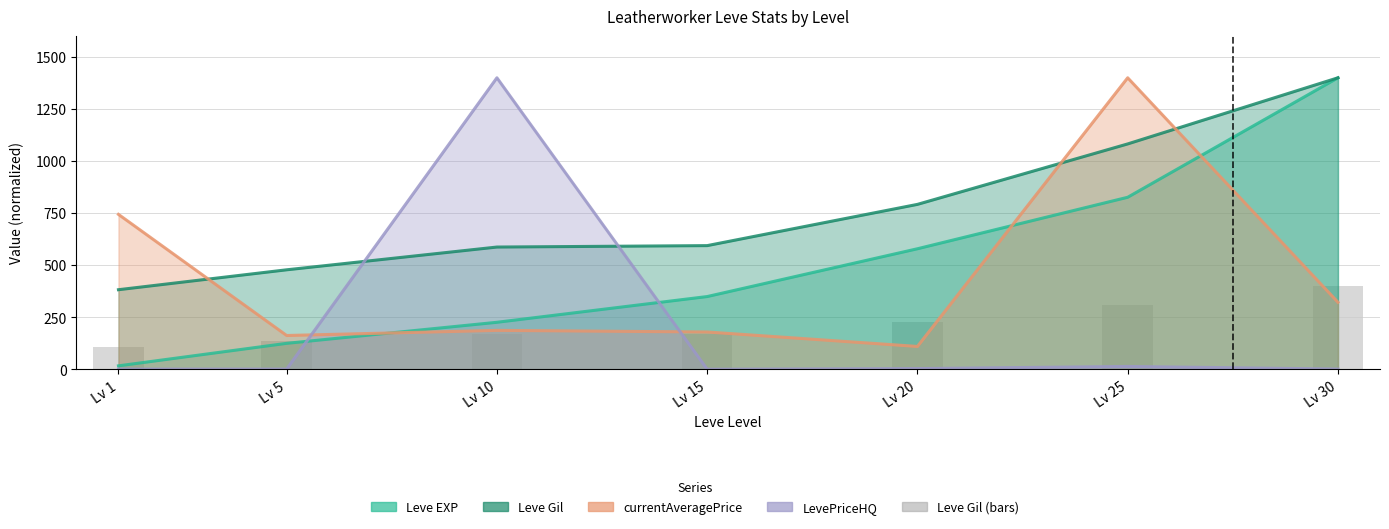

What is the minimum value shown in the chart?

0.6